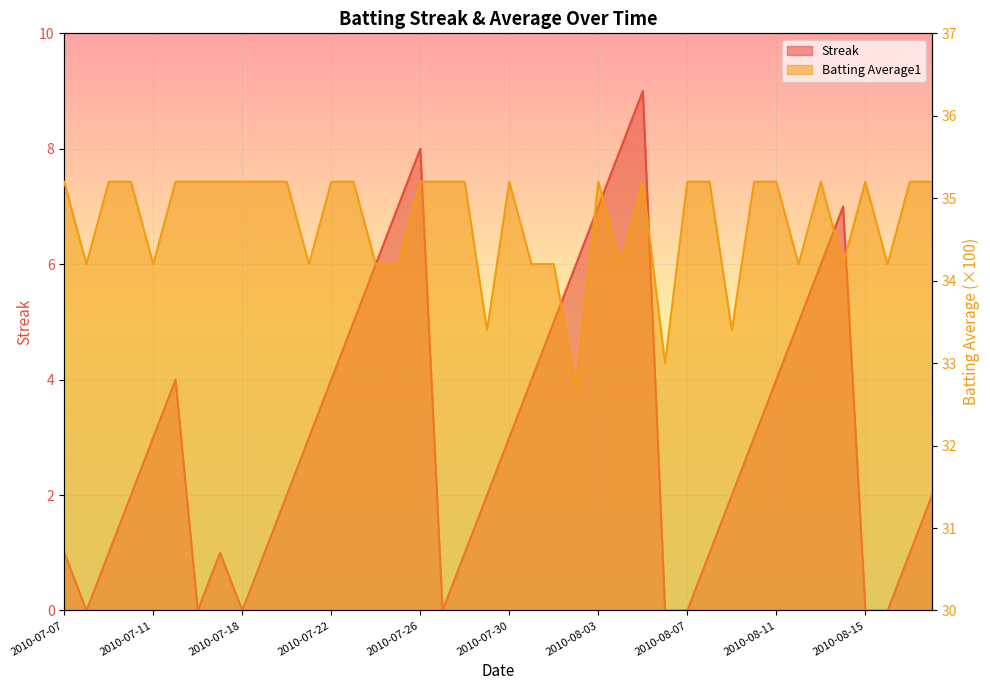

How many series are shown in this chart?

2